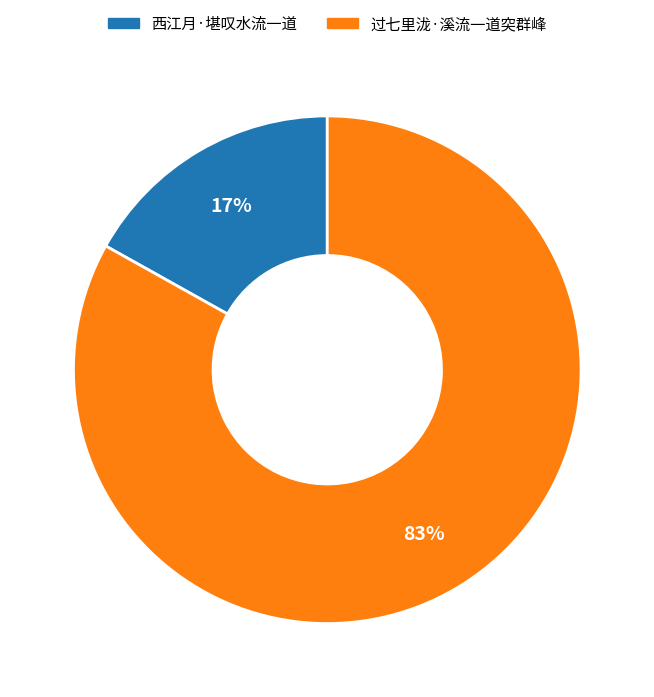

Rank the categories by value from highest to lowest.

过七里泷·溪流一道突群峰, 西江月·堪叹水流一道